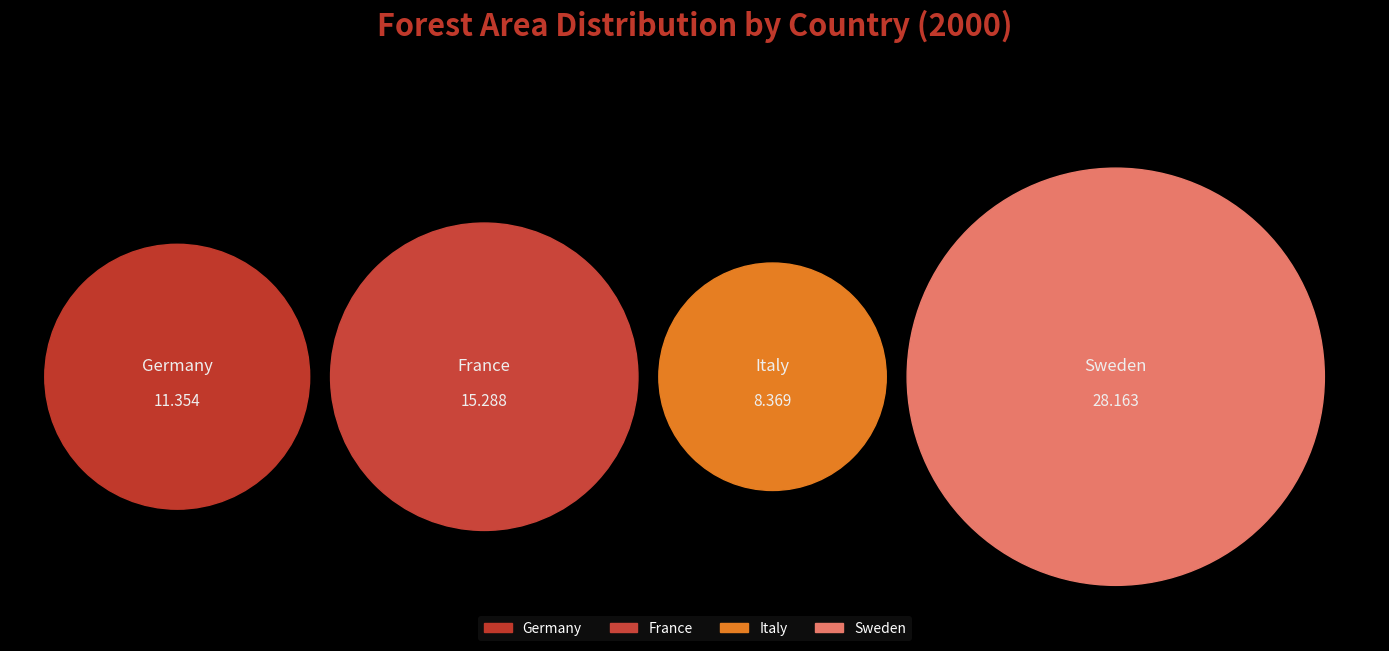

To the nearest percent, what is the difference between the France and Italy slice percentages?

11%